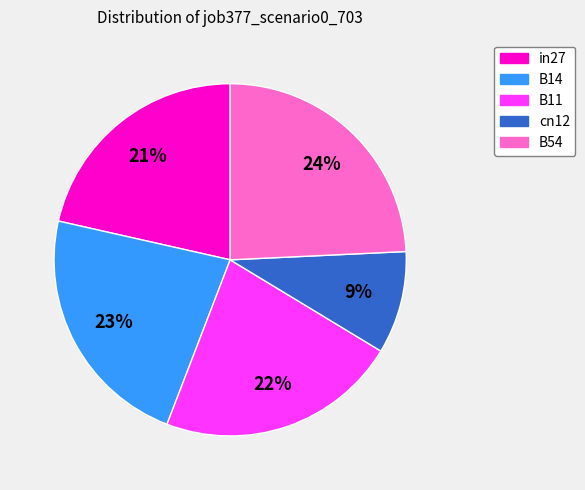

Is the sum of B54 and B11 greater than half?

No